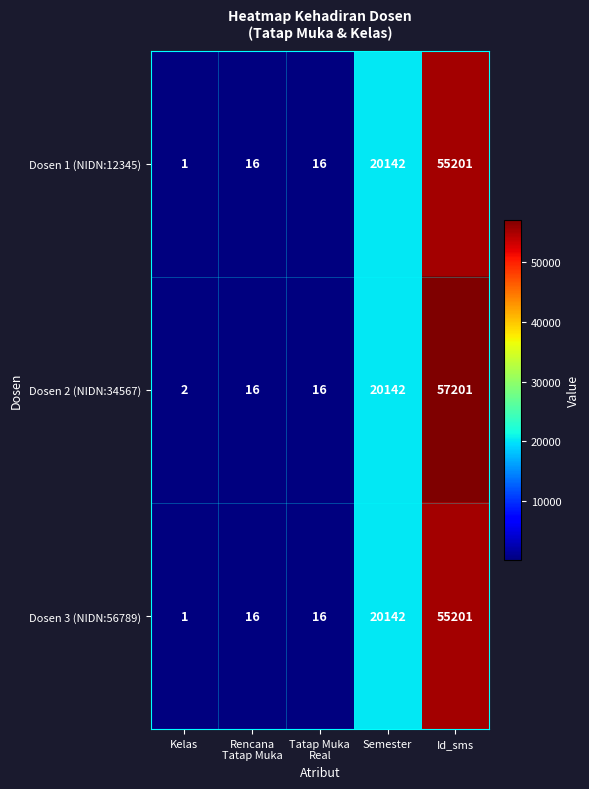

At which label does Dosen 3 (NIDN:56789) reach its minimum?

Kelas